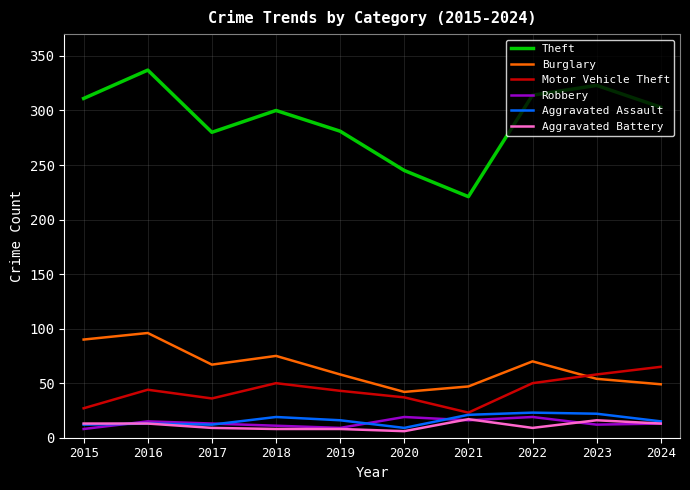

What is the sum of the Motor Vehicle Theft values at 2022 and 2015?

77